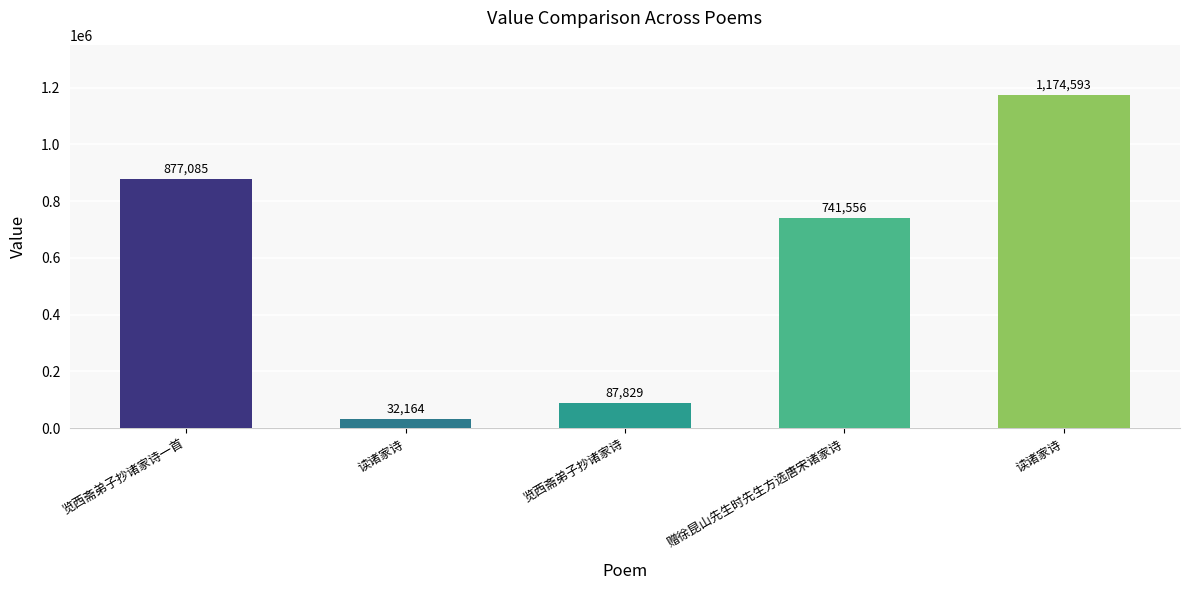

How many bars are there in total?

5